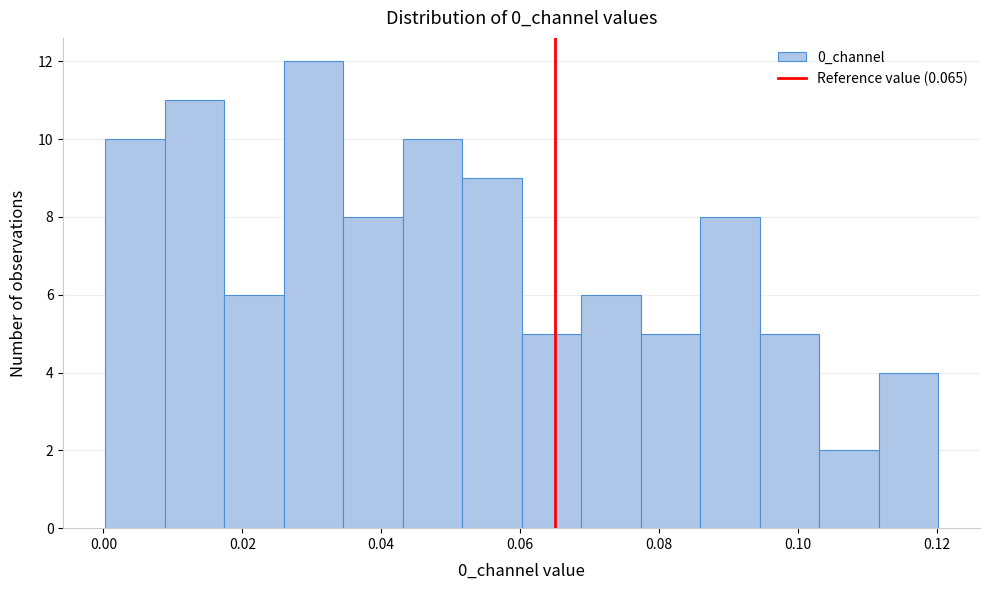

How tall is the bar that spans 0.086 to 0.094 on the x-axis? Neither the bar edges nor the heights are printed on the chart, so give them approximately, as read against the axes.

8